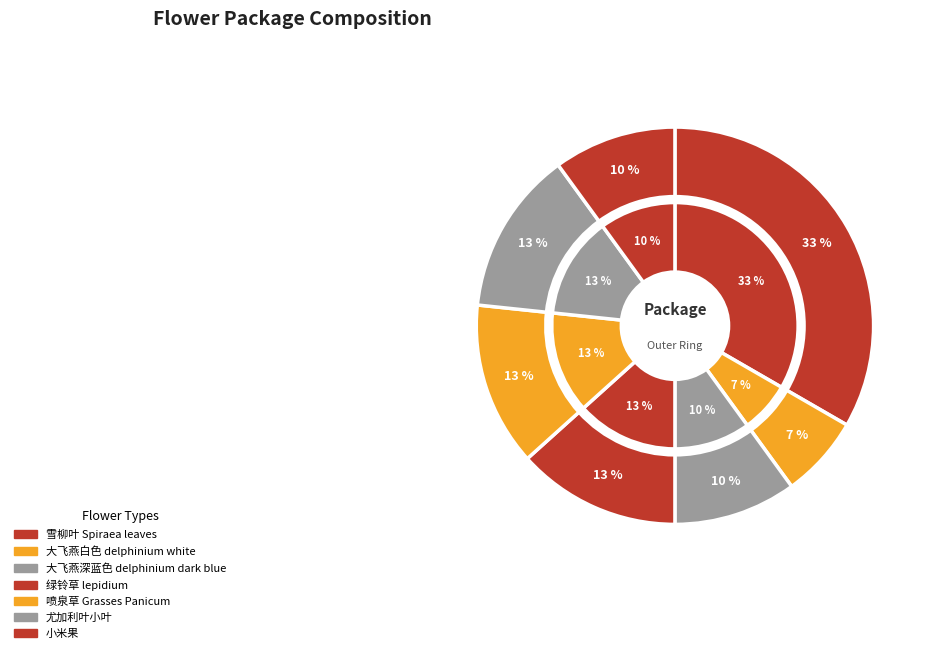

To the nearest percent, what is the combined percentage of 喷泉草 Grasses Panicum and 大飞燕深蓝色 delphinium dark blue?

23%